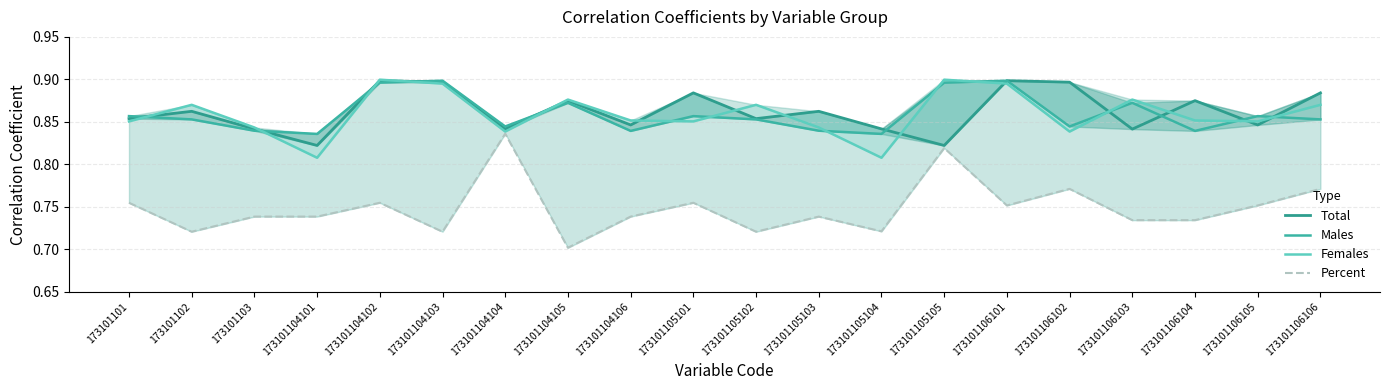

True or false: Males and Total intersect in this chart.

True